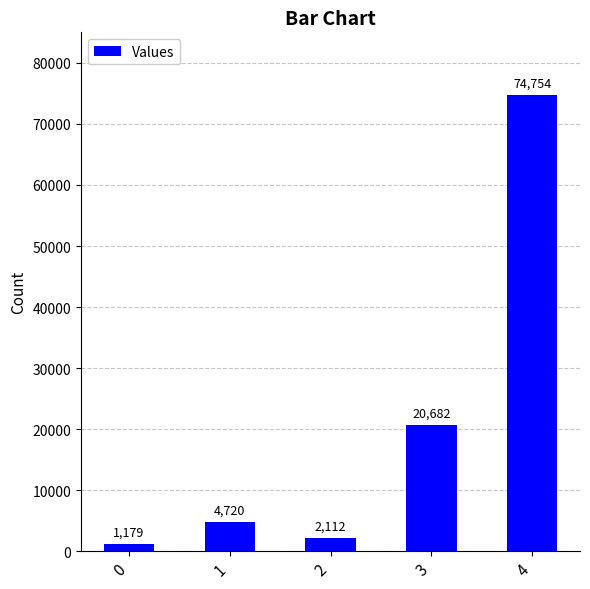

What is the greatest value displayed?

74754